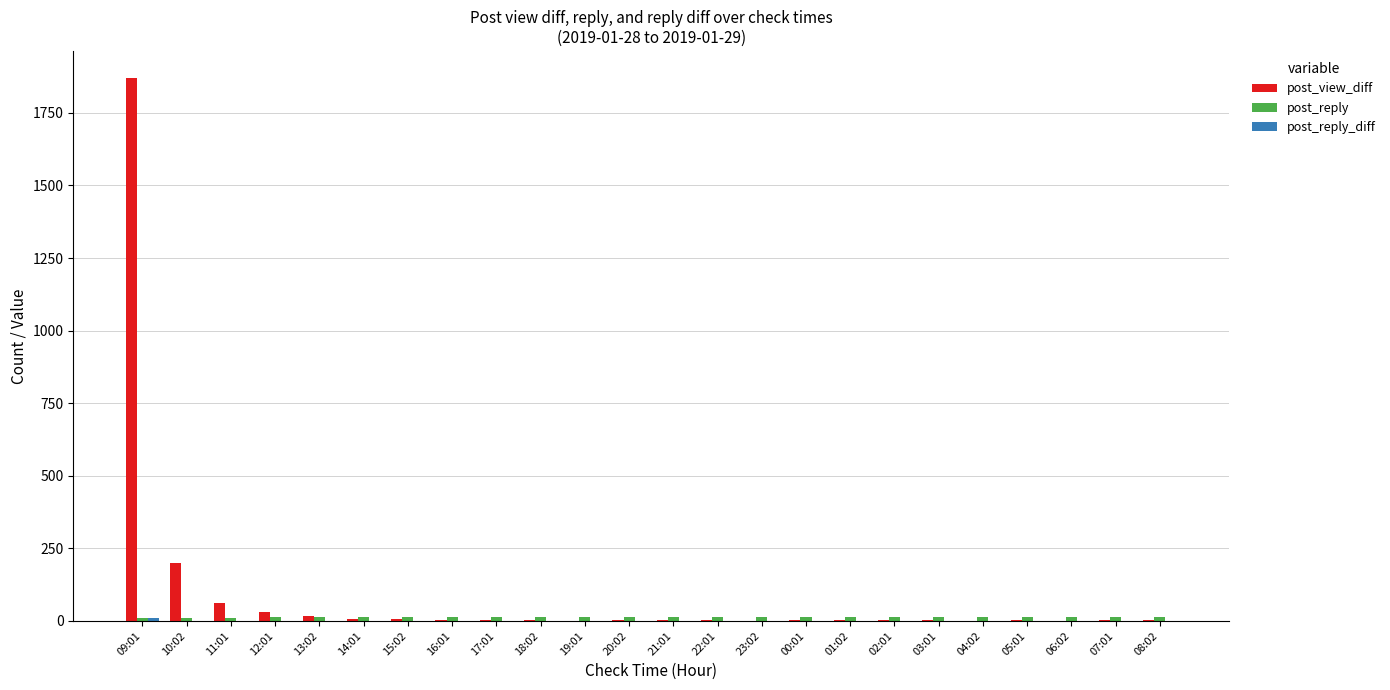

At which category is the sum across all series the highest?

09:01